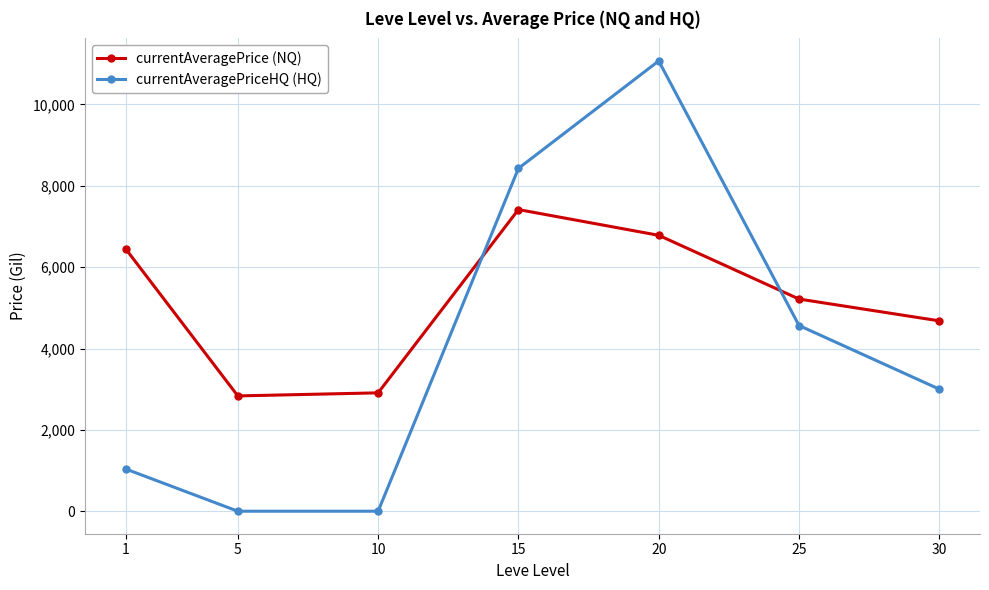

What is the difference between the highest and lowest values at 30?

1679.9